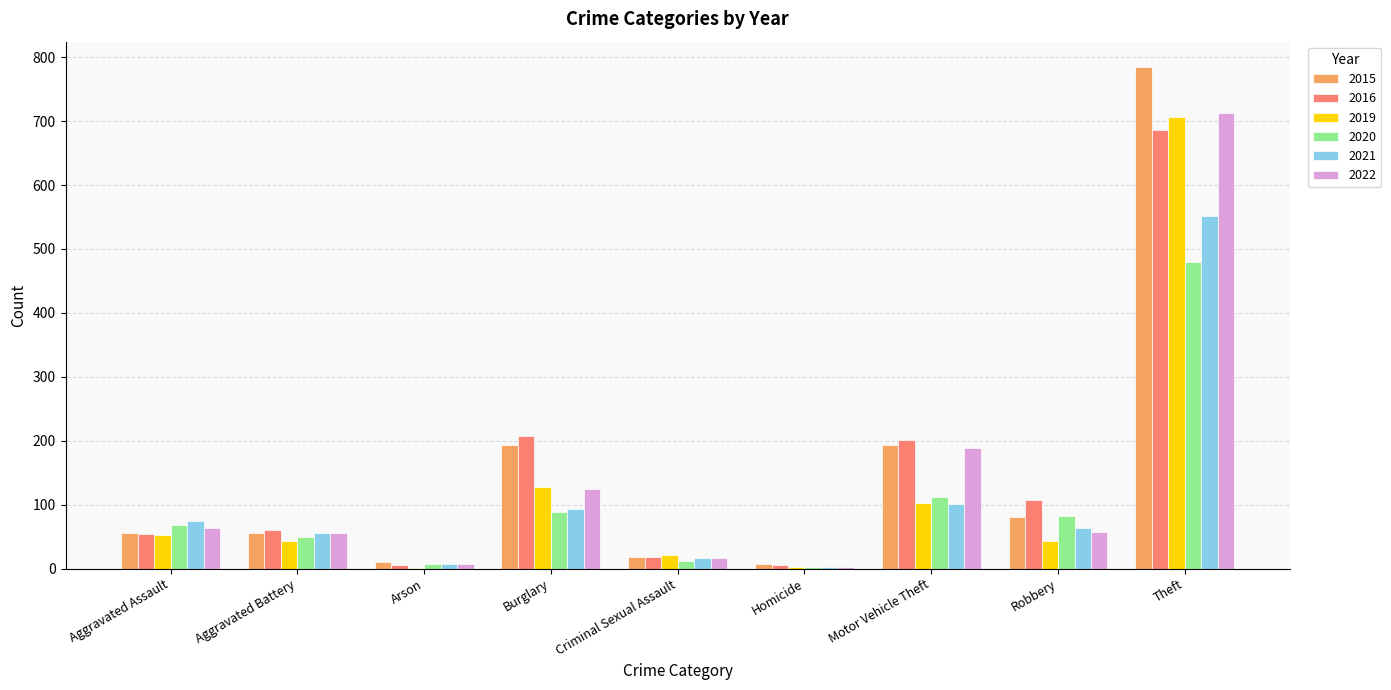

At which label does 2021 first exceed 63?

Aggravated Assault